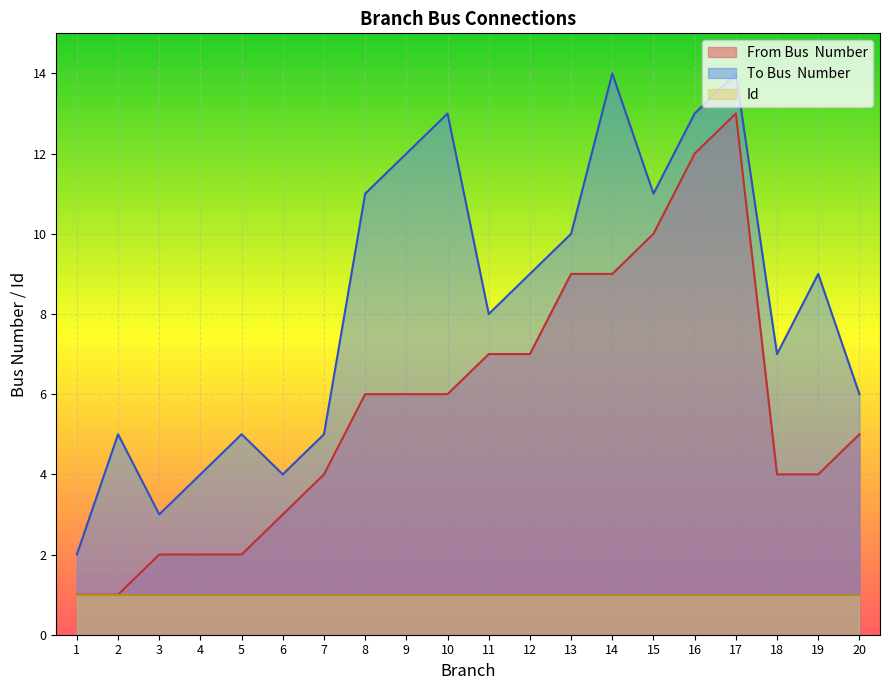

True or false: From Bus  Number and To Bus  Number intersect in this chart.

False